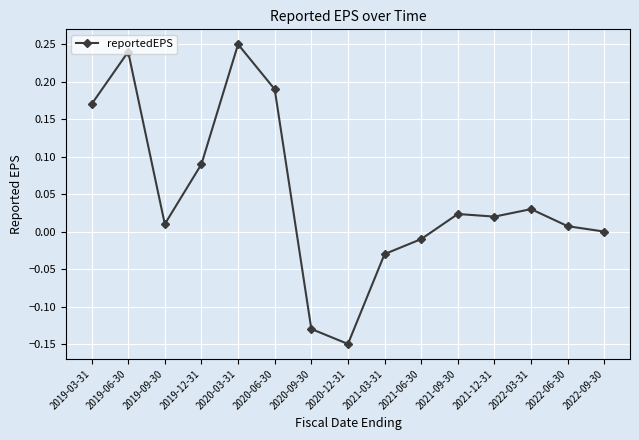

The value at 2021-03-31 is -0.0. True or false?

True